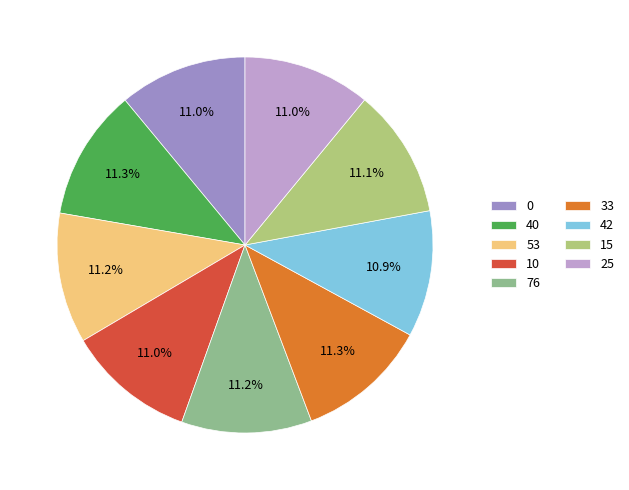

Is there any slice that represents more than half of the pie?

No